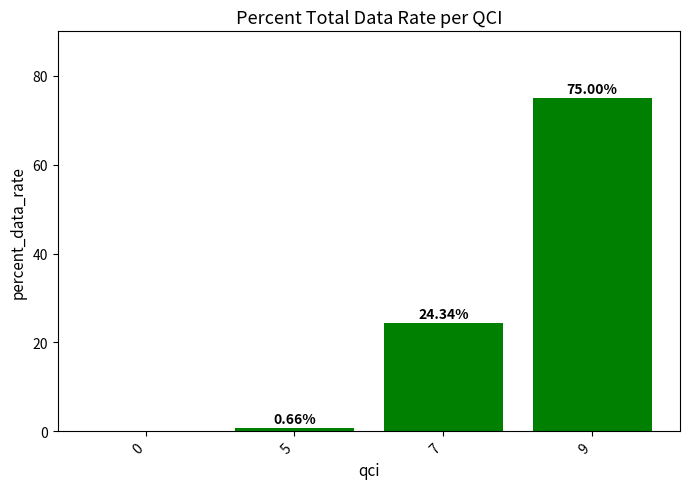

At which label is the value closest to 37?

7